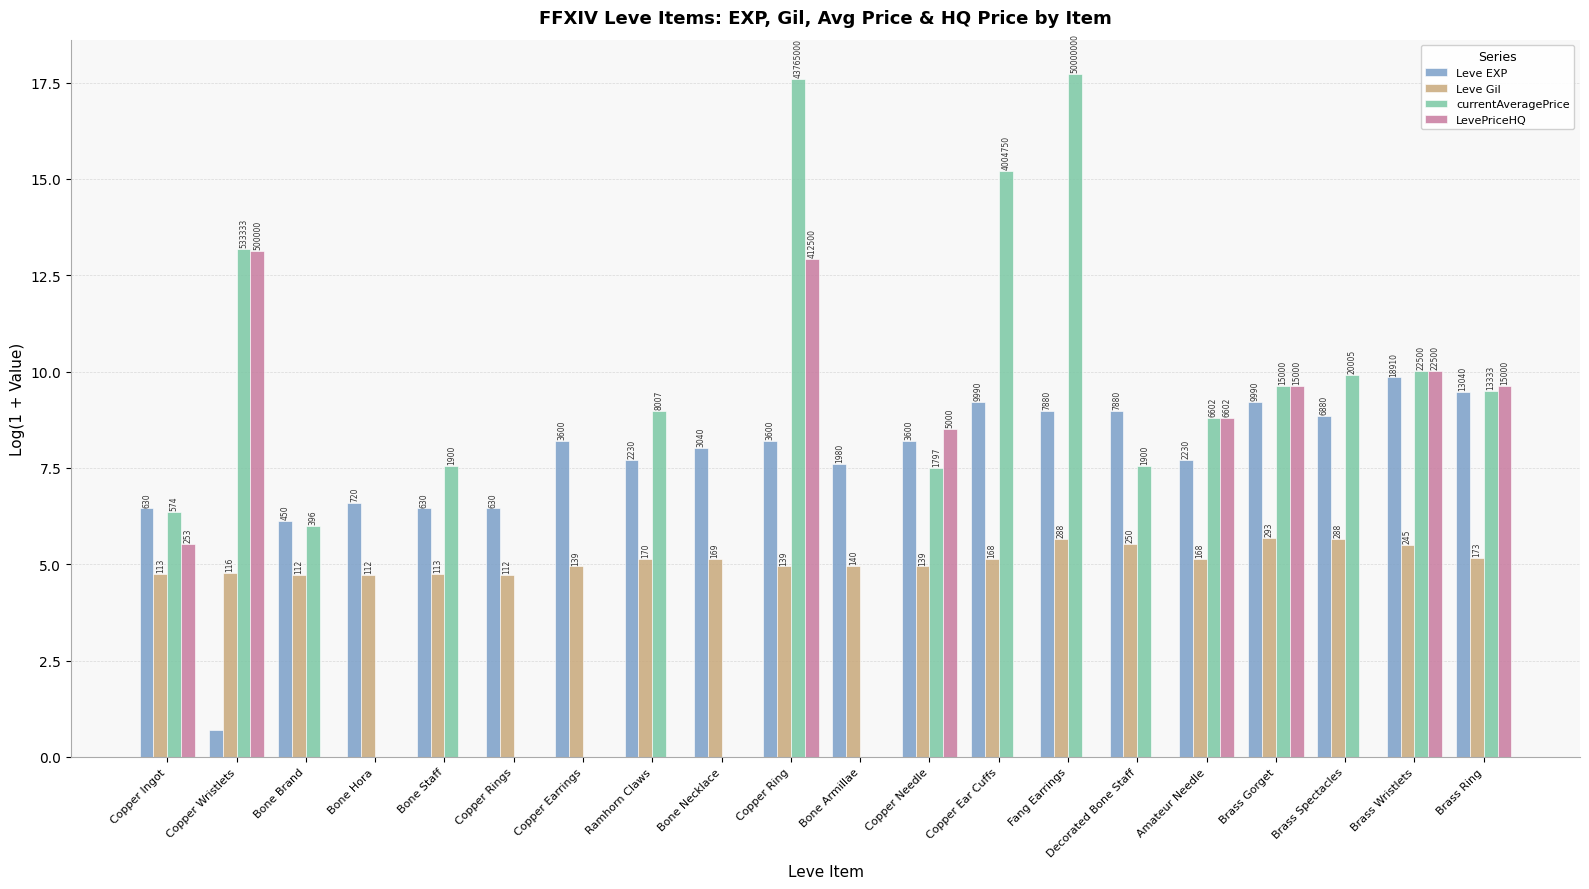

Reading left to right, transcribe all the data shown in this chart.

Leve EXP: 6.4	0.7	6.1	6.6	6.4	6.4	8.2	7.7	8.0	8.2	7.6	8.2	9.2	9.0	9.0	7.7	9.2	8.8	9.8	9.5
Leve Gil: 4.7	4.8	4.7	4.7	4.7	4.7	4.9	5.1	5.1	4.9	4.9	4.9	5.1	5.7	5.5	5.1	5.7	5.7	5.5	5.2
currentAveragePrice: 6.4	13.2	6.0	0.0	7.6	0.0	0.0	9.0	0.0	17.6	0.0	7.5	15.2	17.7	7.6	8.8	9.6	9.9	10.0	9.5
LevePriceHQ: 5.5	13.1	0.0	0.0	0.0	0.0	0.0	0.0	0.0	12.9	0.0	8.5	0.0	0.0	0.0	8.8	9.6	0.0	10.0	9.6